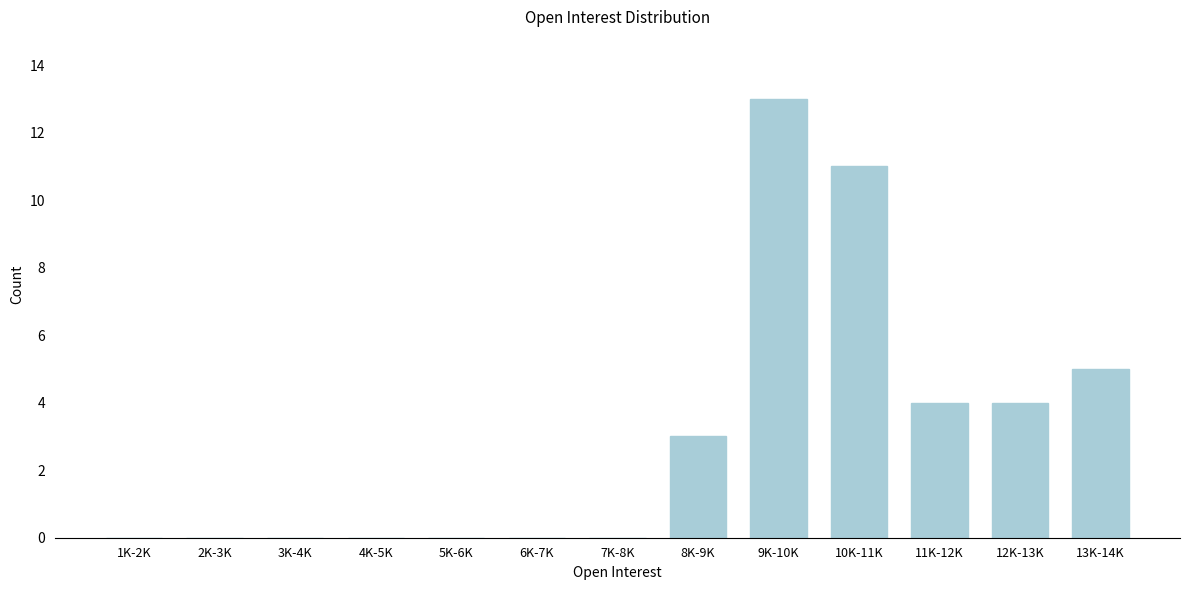

Reading left to right, list all the values displayed in this chart.

1K-2K=0	2K-3K=0	3K-4K=0	4K-5K=0	5K-6K=0	6K-7K=0	7K-8K=0	8K-9K=3	9K-10K=13	10K-11K=11	11K-12K=4	12K-13K=4	13K-14K=5